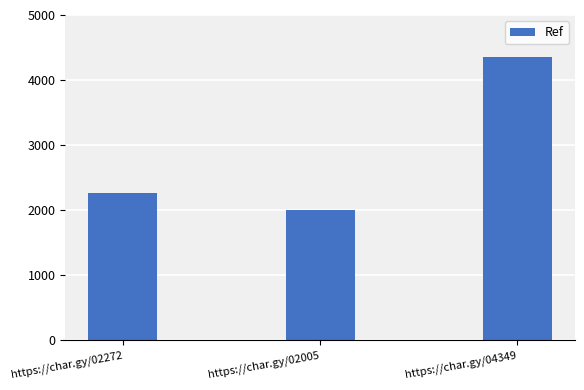

Reading left to right, list all the values displayed in this chart.

https://char.gy/02272=2272	https://char.gy/02005=2005	https://char.gy/04349=4349